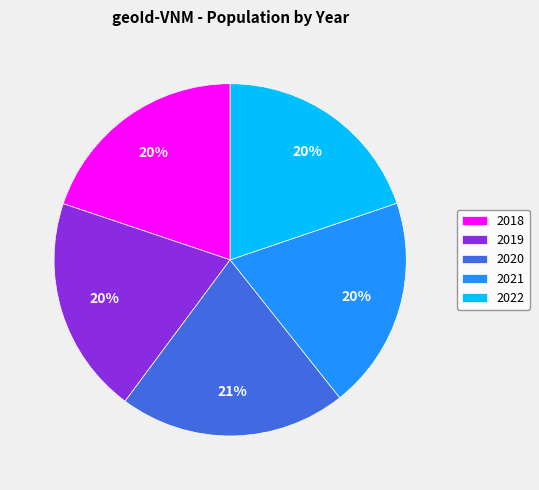

What percentage is the 2020 slice, to the nearest percent?

21%